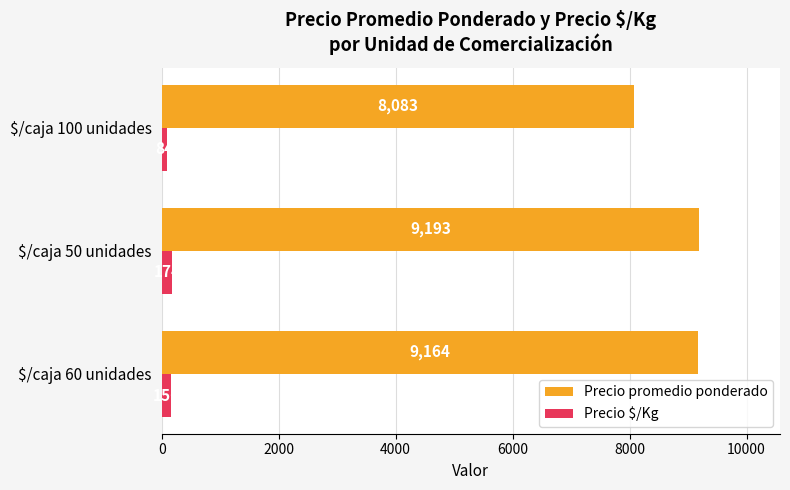

Which series has the widest spread of values?

Precio promedio ponderado